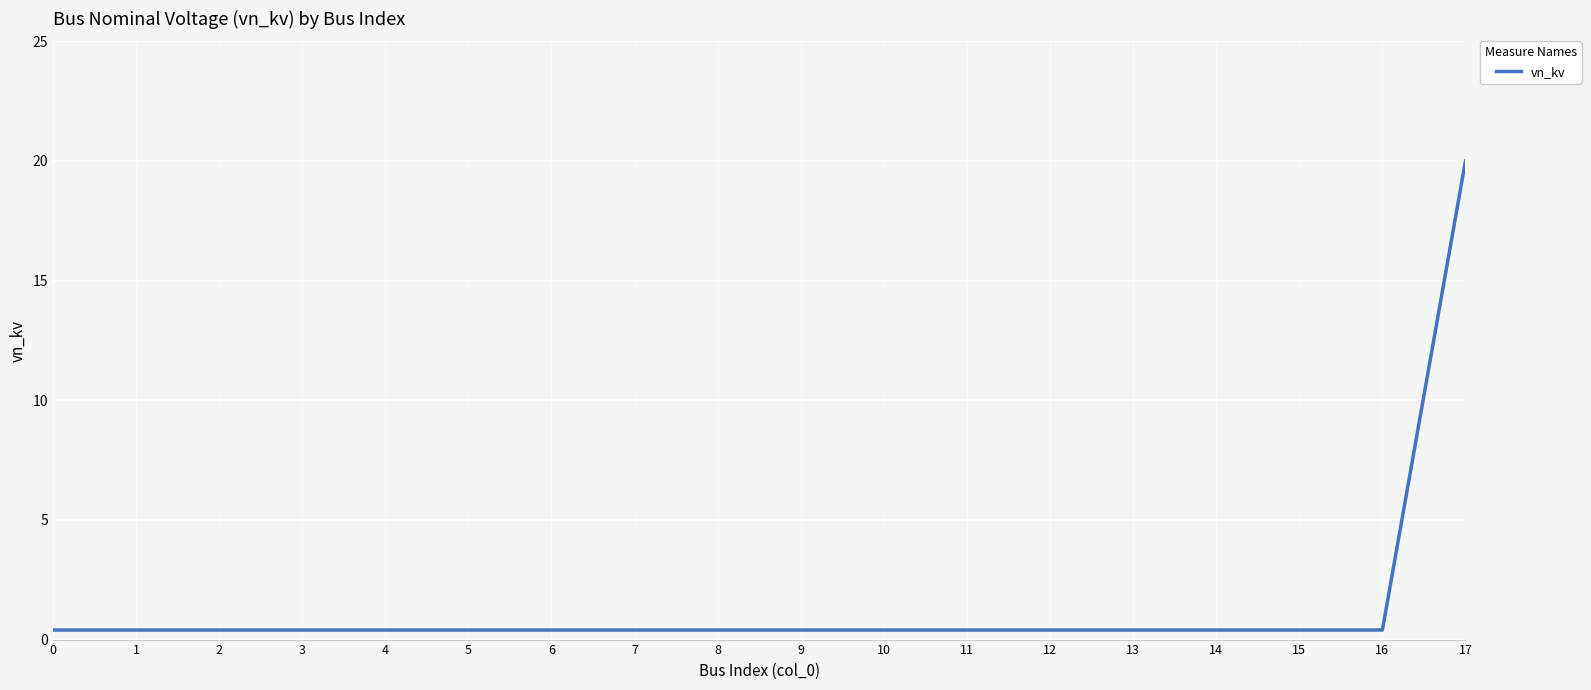

The chart shows a value of 0.4 at 10. True or false?

True